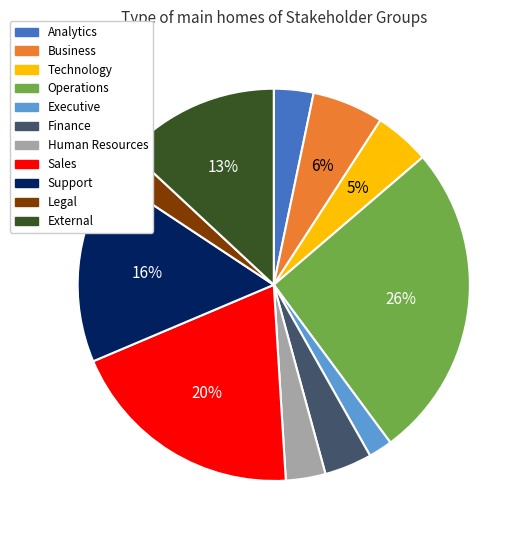

To the nearest percent, what portion does Executive represent?

2%